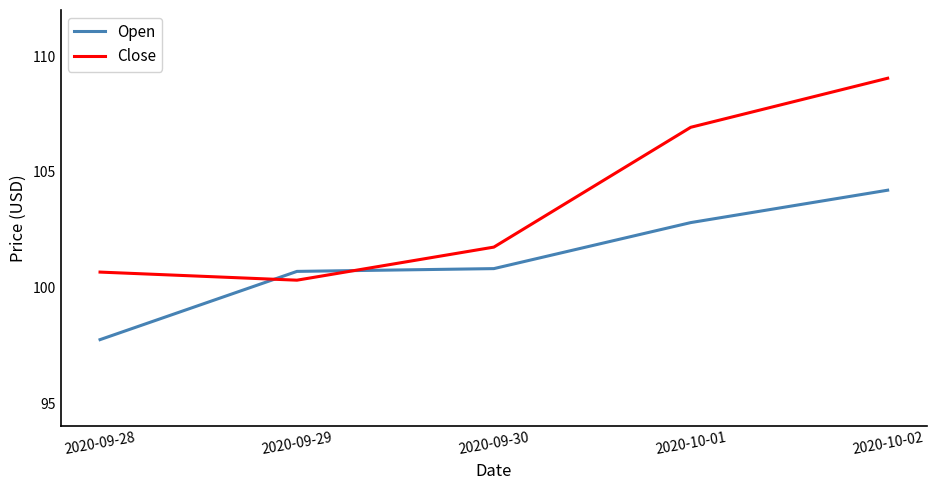

Which series has the widest spread of values?

Close